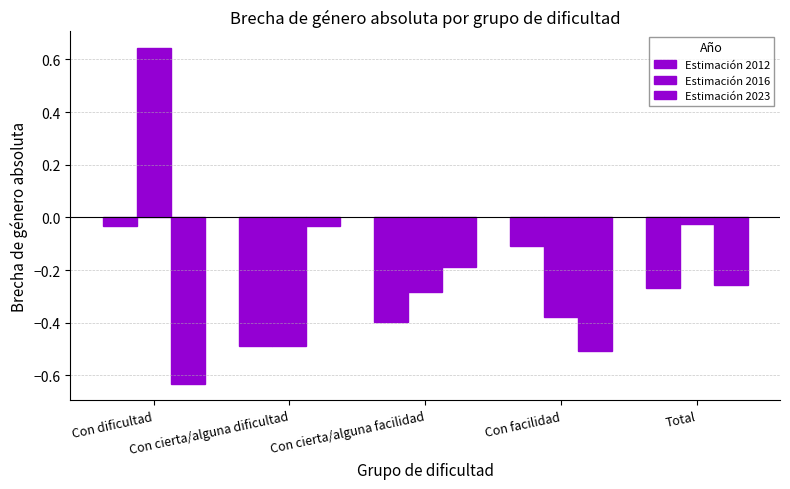

Between Con cierta/alguna facilidad and Con facilidad, which series saw the biggest shift?

Estimación 2023